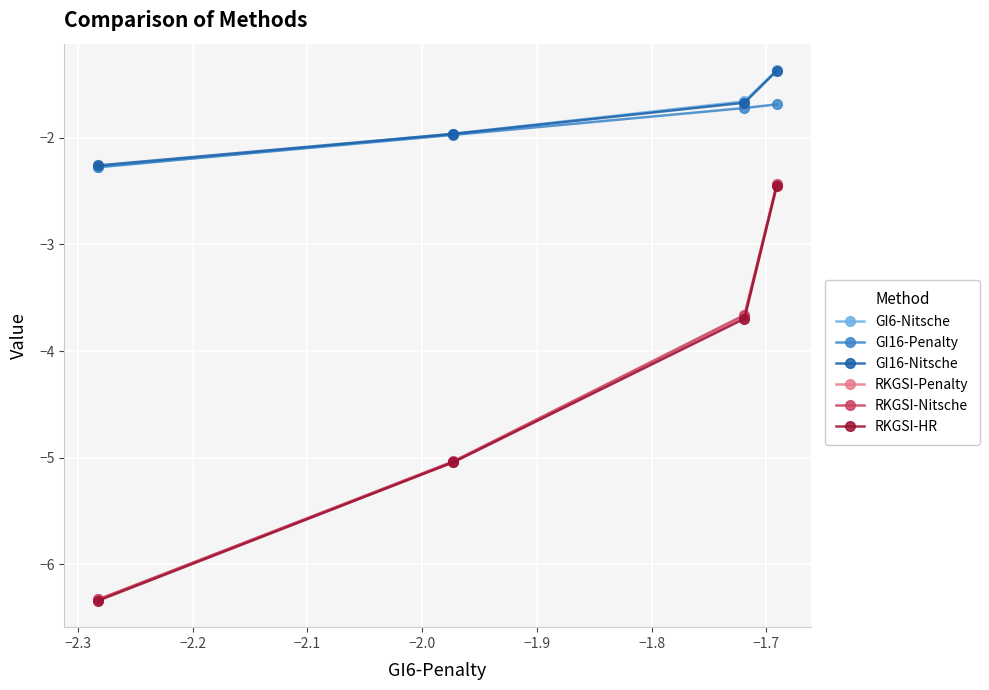

What is the minimum value shown in the chart?

-6.3